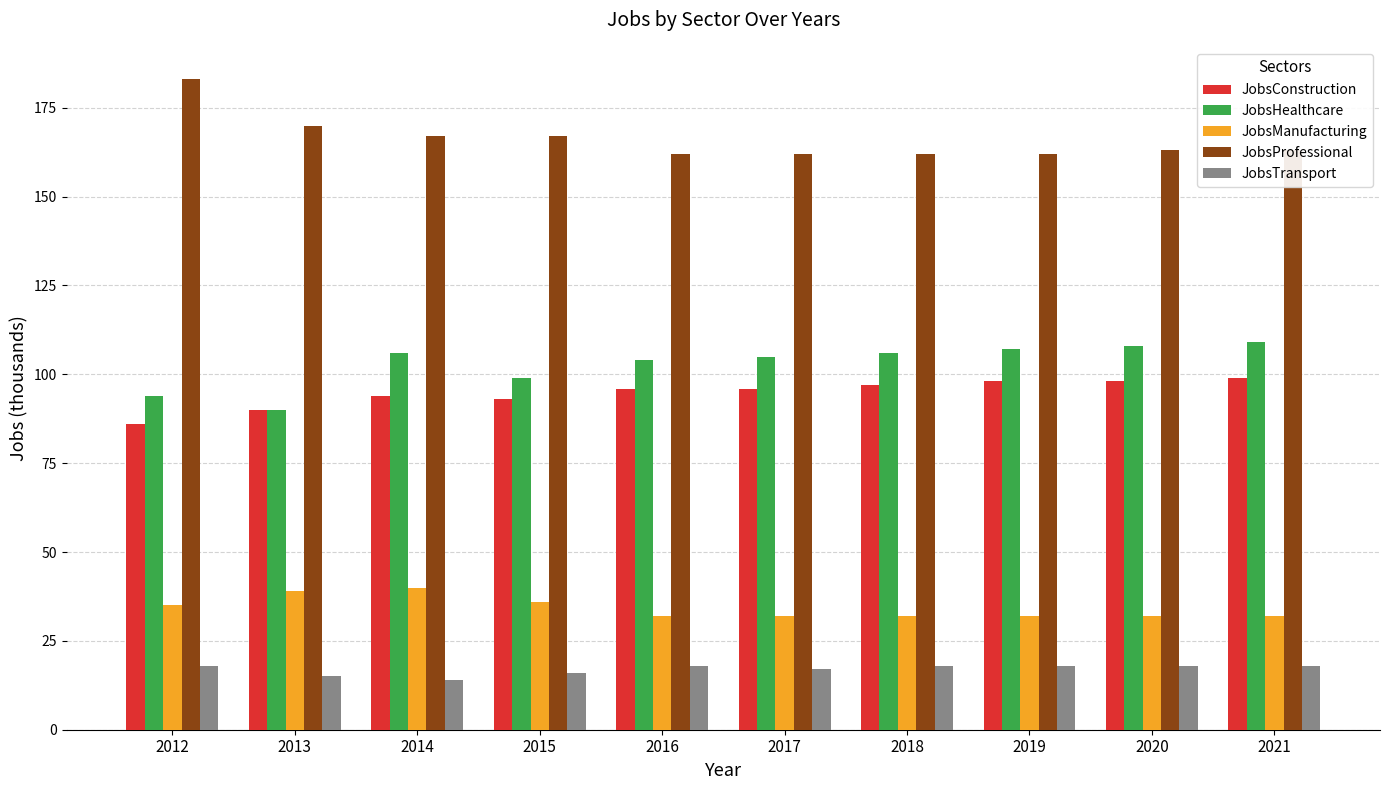

What is the spread (max minus min) of values at 2020?

145